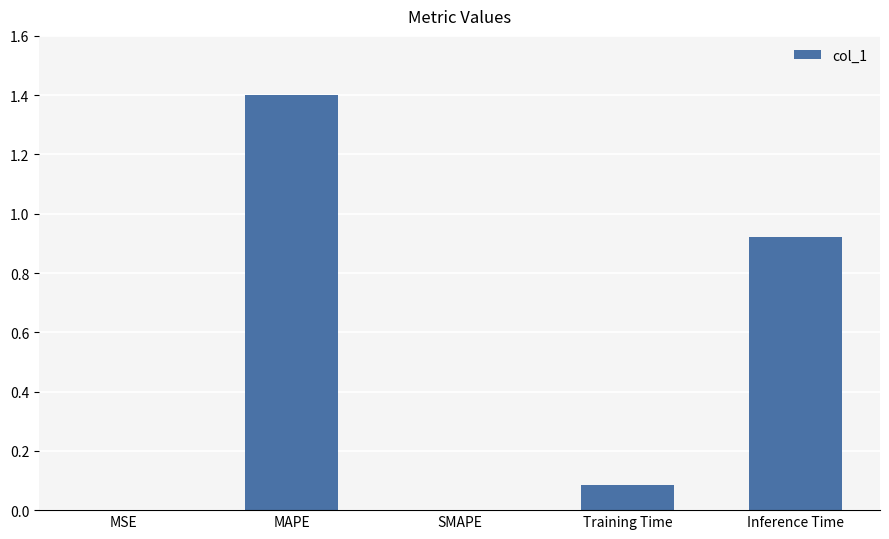

The chart shows a value of 1.3 at Inference Time. True or false?

False